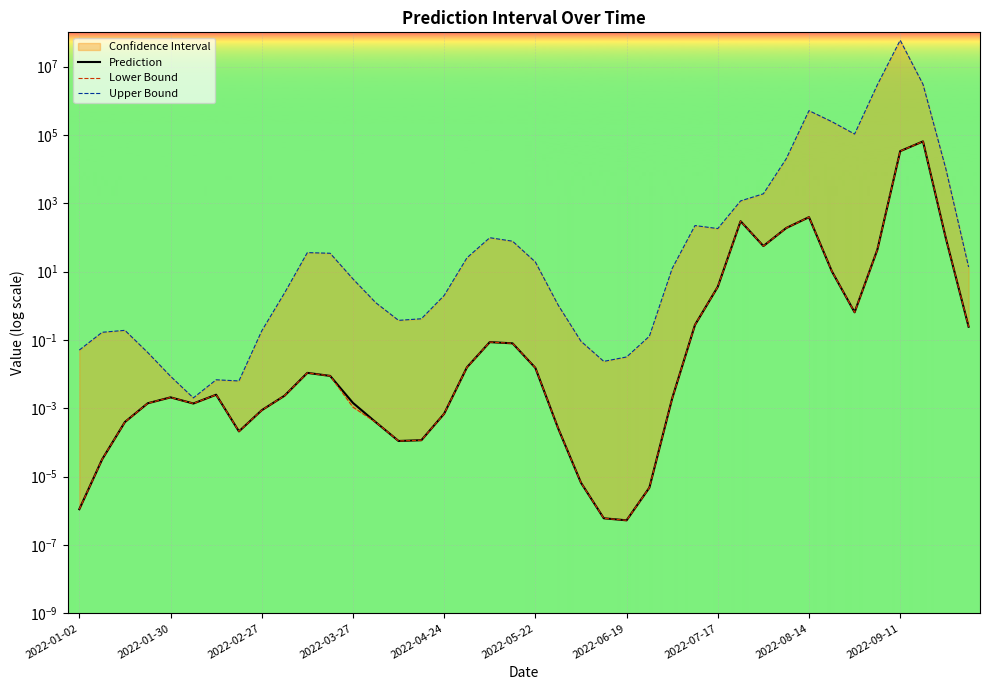

True or false: Prediction and Upper Bound cross at least once.

False